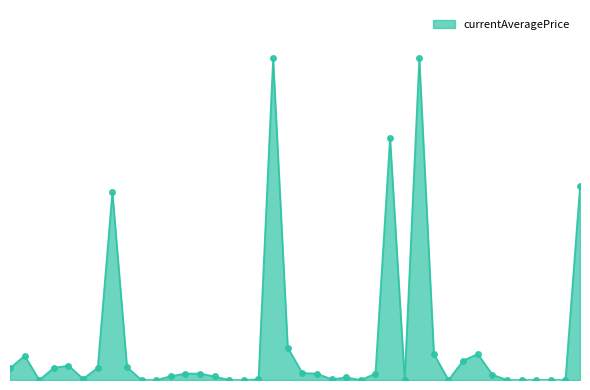

What is the average value?

5836